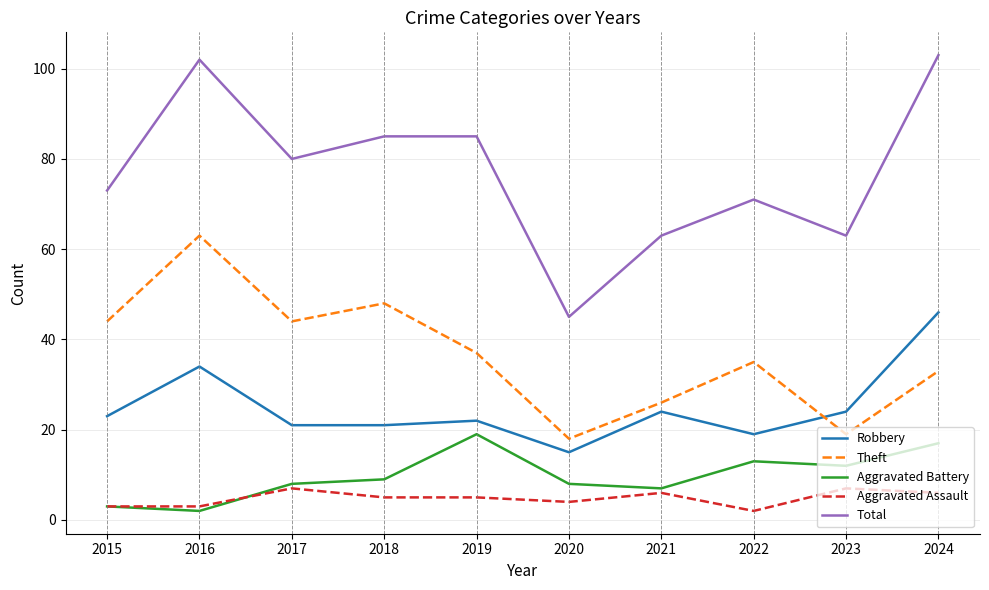

What is the difference between the highest and lowest values at 2017?

73